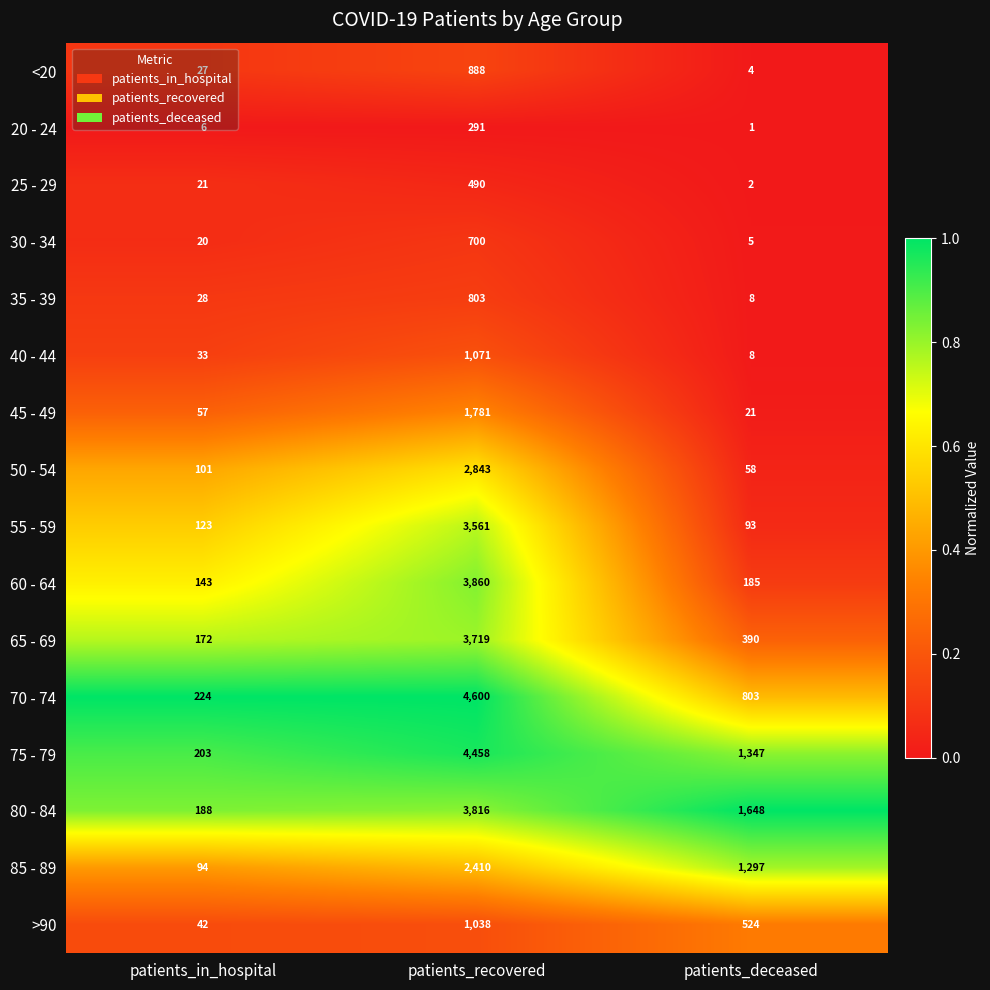

List the series in order of their peak value, lowest first.

20 - 24, 25 - 29, 30 - 34, 35 - 39, <20, >90, 40 - 44, 45 - 49, 85 - 89, 50 - 54, 55 - 59, 65 - 69, 80 - 84, 60 - 64, 75 - 79, 70 - 74